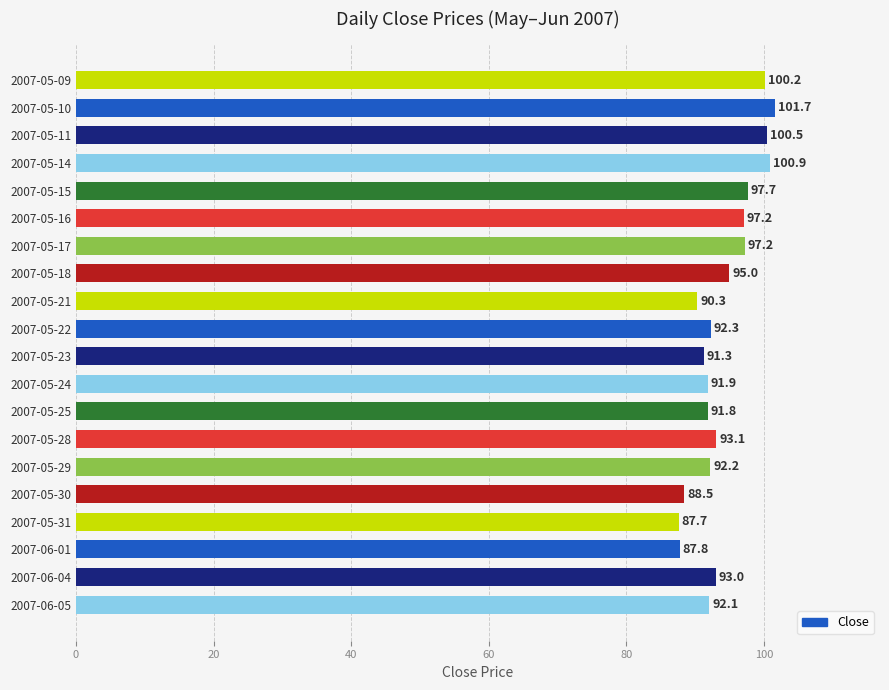

What is the value of the 3rd bar from the top?

100.5